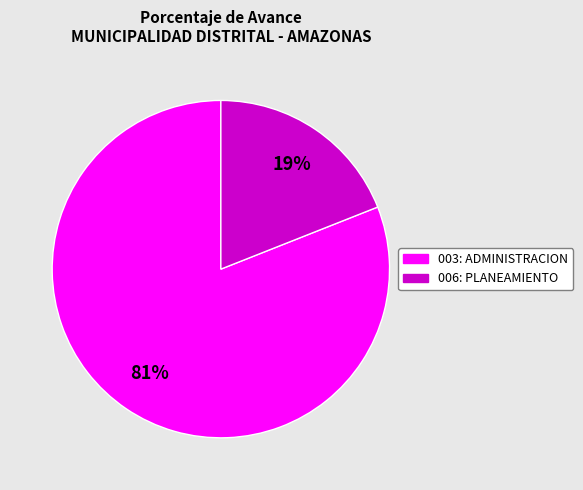

To the nearest percent, what is the difference between the largest and smallest slice percentages?

62%